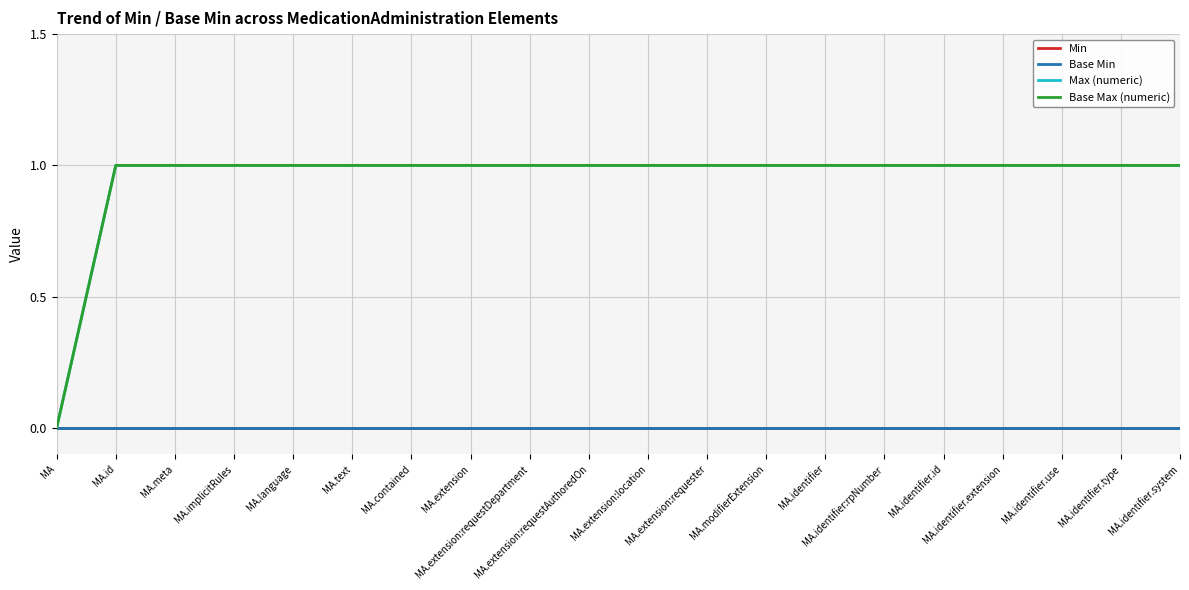

What is the total value across all series at MA.identifier:rpNumber?

2